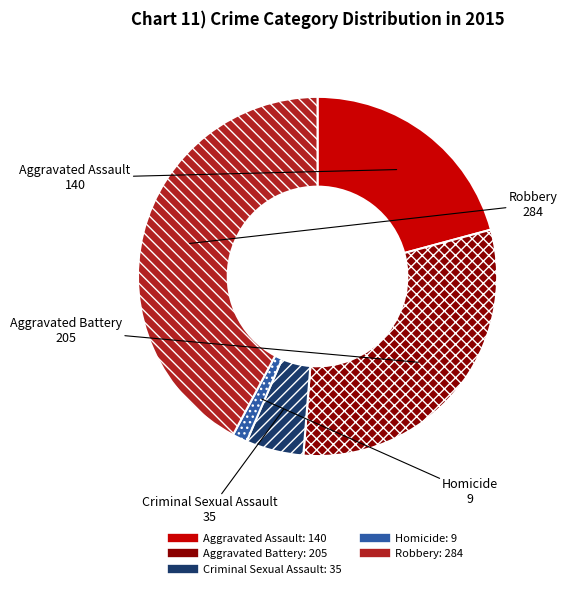

Combined, do Aggravated Assault and Homicide account for over 50%?

No